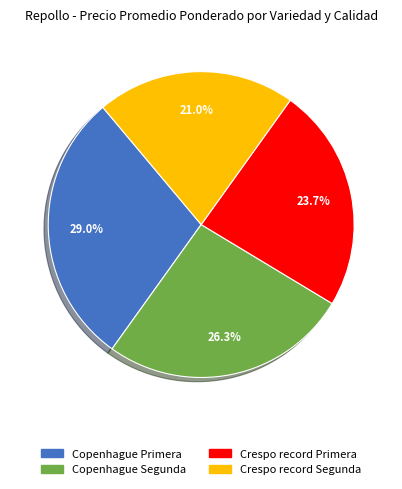

True or false: Crespo record Segunda accounts for 27% of the total.

False